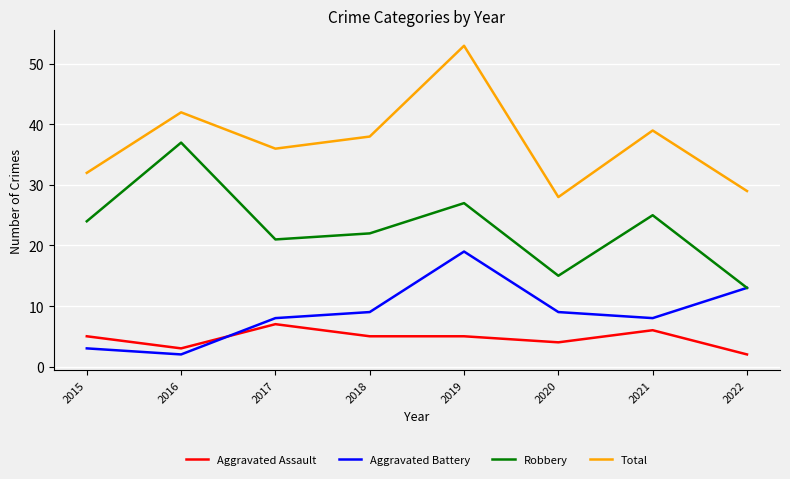

Reading left to right, transcribe all the data shown in this chart.

Aggravated Assault: 2015=5	2016=3	2017=7	2018=5	2019=5	2020=4	2021=6	2022=2
Aggravated Battery: 2015=3	2016=2	2017=8	2018=9	2019=19	2020=9	2021=8	2022=13
Robbery: 2015=24	2016=37	2017=21	2018=22	2019=27	2020=15	2021=25	2022=13
Total: 2015=32	2016=42	2017=36	2018=38	2019=53	2020=28	2021=39	2022=29